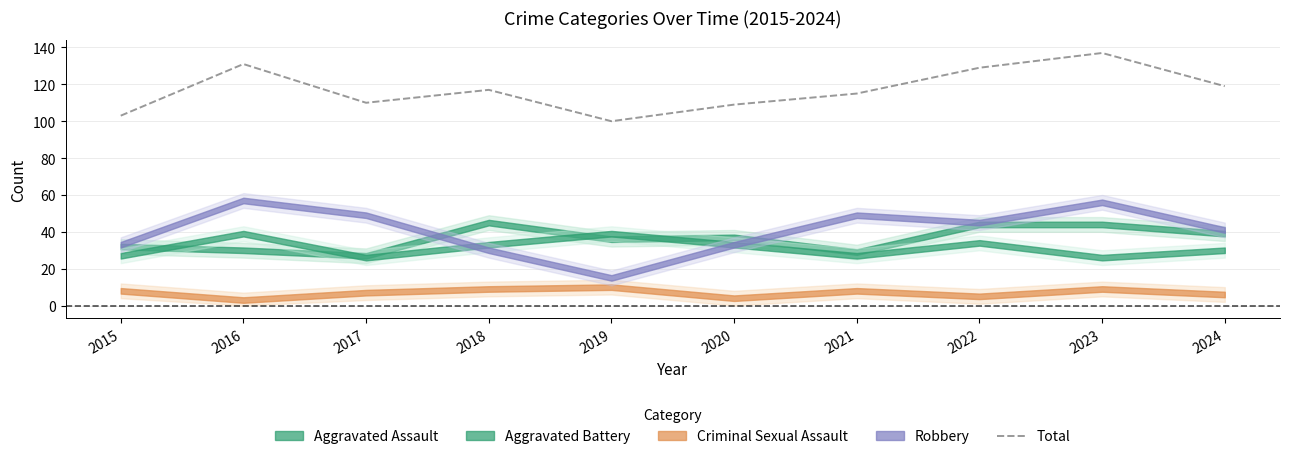

What is the difference between the values at 2018 and 2021?

2